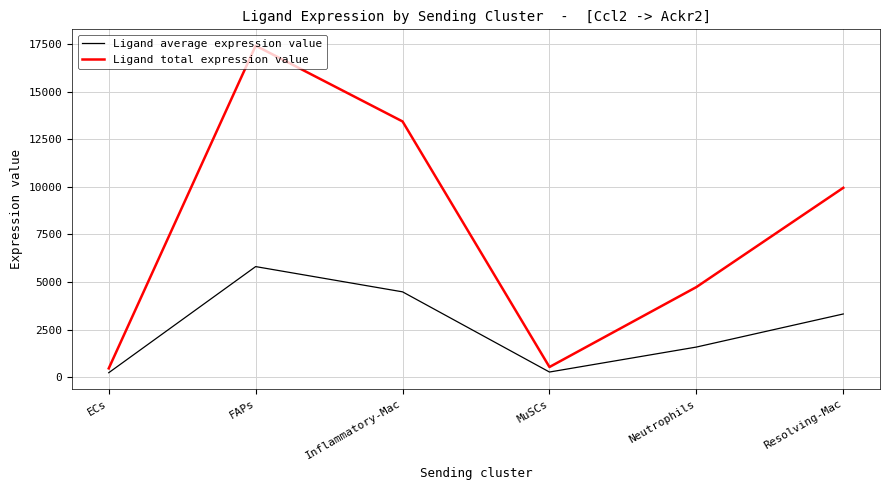

True or false: Ligand total expression value and Ligand average expression value cross at least once.

False